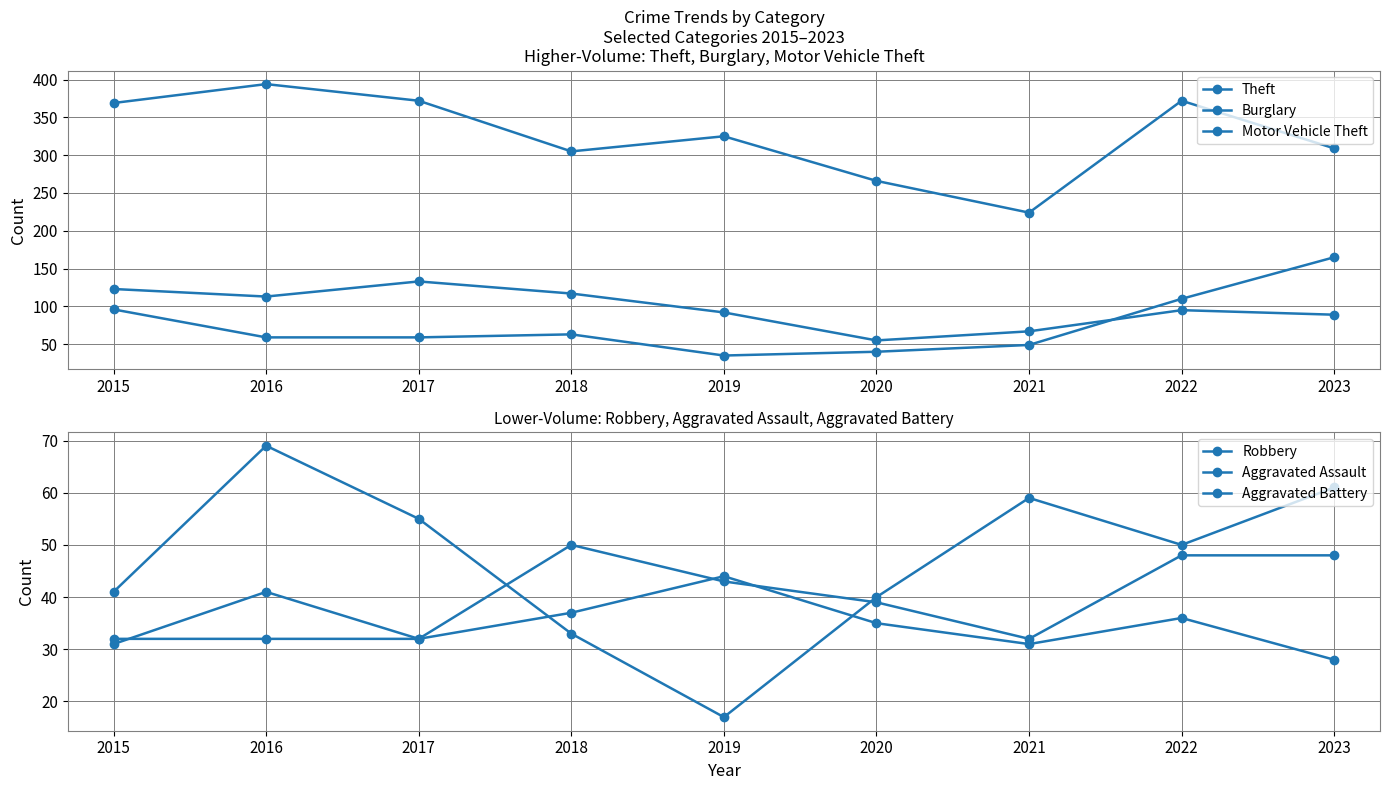

At which category is the sum across all series the highest?

2022